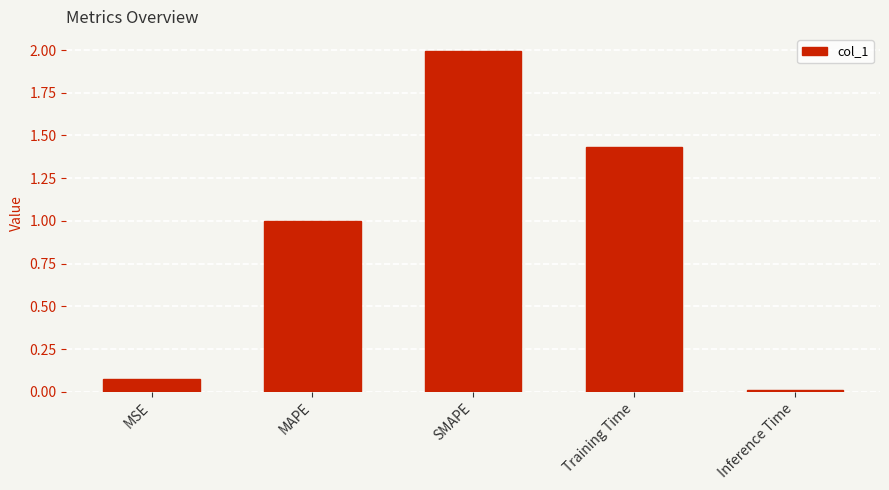

What is the label of the 1st bar from the right?

Inference Time